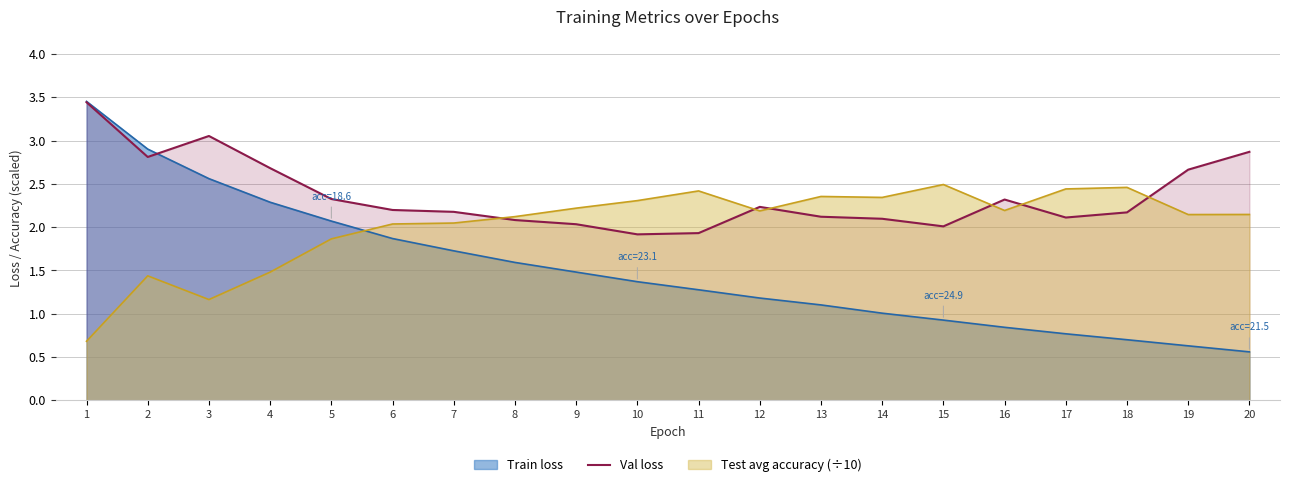

Which series changed the most between 2 and 11?

Train loss